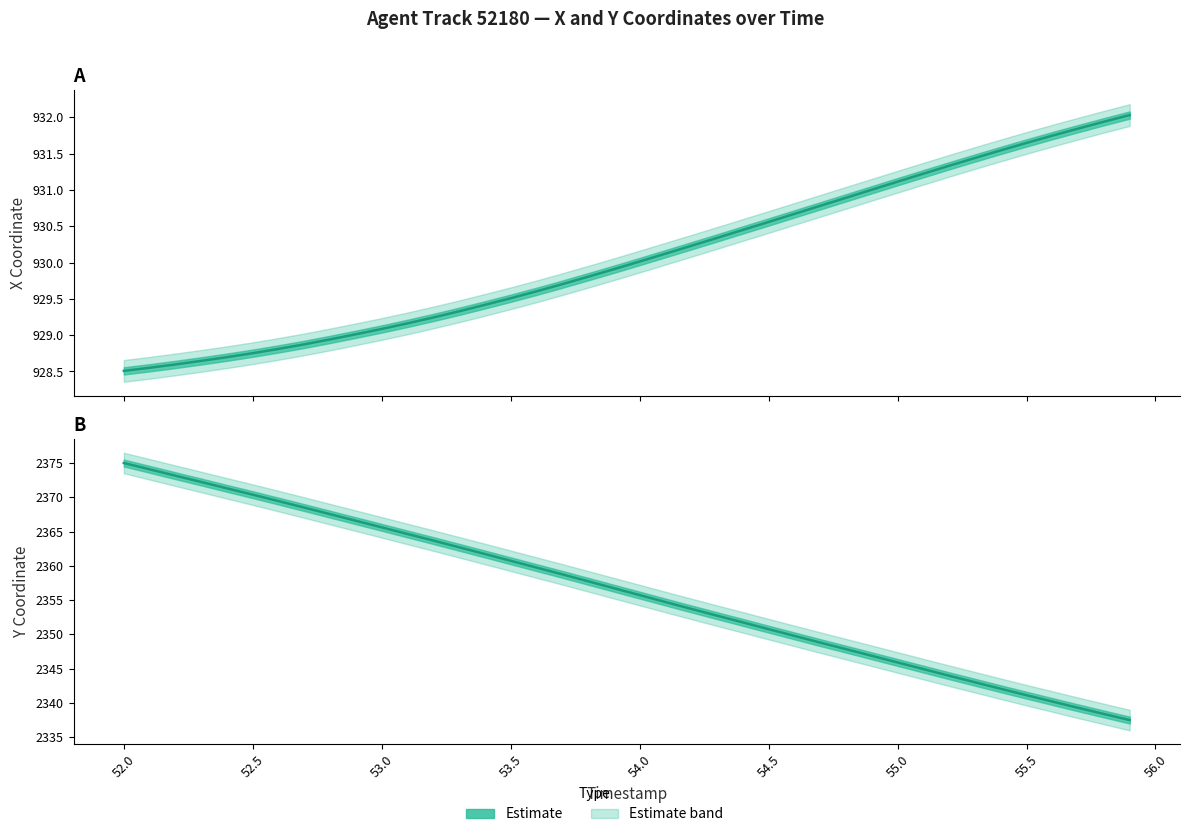

What is the value of the Y point at the 4th from the left?

2372.2